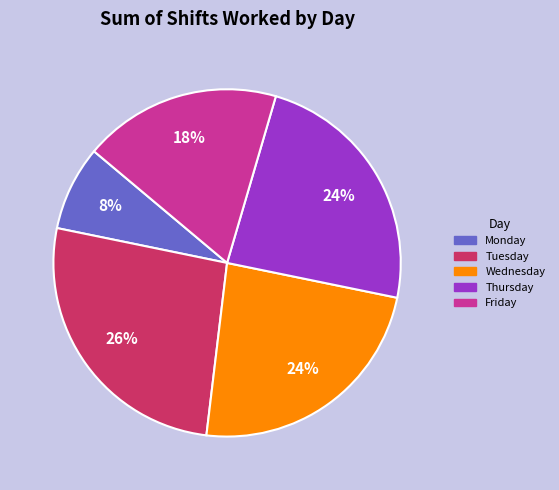

Is there a majority slice in this chart?

No